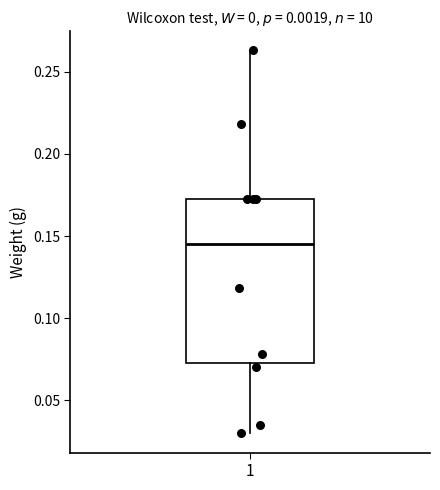

Where is the upper edge of the box at x = 1 on the y-axis? The values are not printed on the chart, so give them approximately, as read against the axis.

0.170